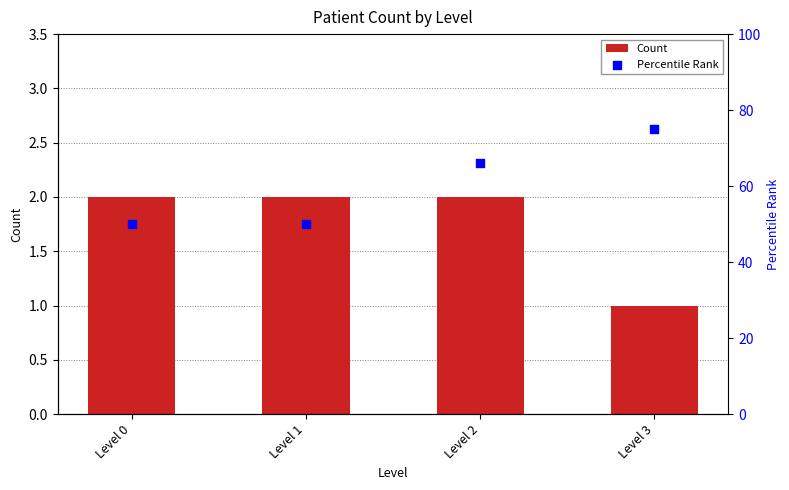

What are all the series names shown in the legend?

Count, Percentile Rank